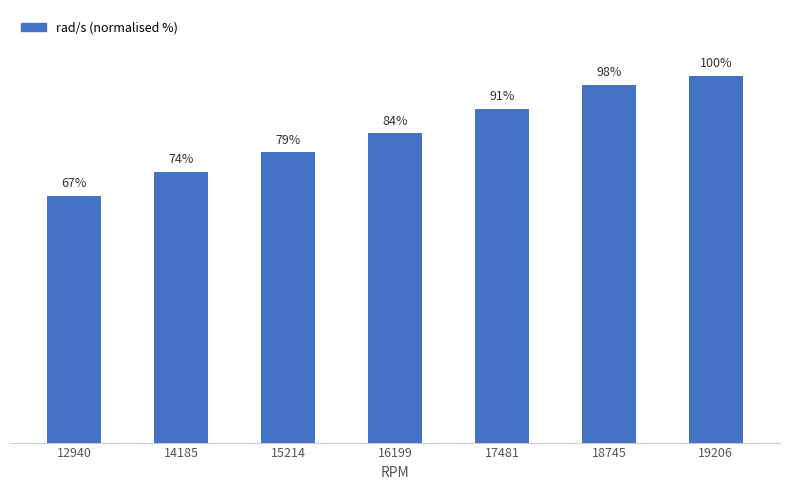

List the labels in order of value, largest first.

19206, 18745, 17481, 16199, 15214, 14185, 12940